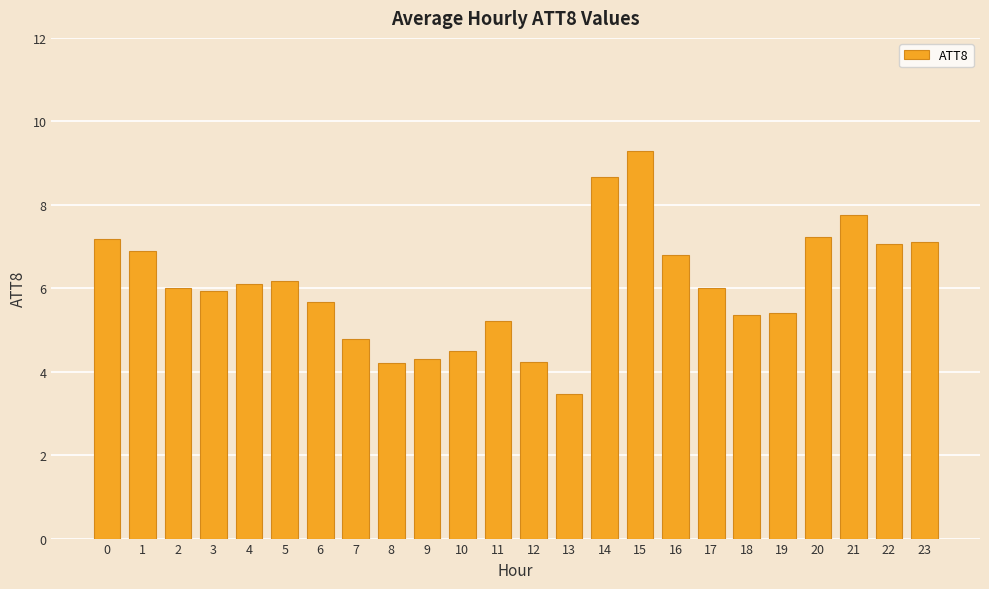

Approximately how many times larger is the value at 7 compared to 13?

1.4